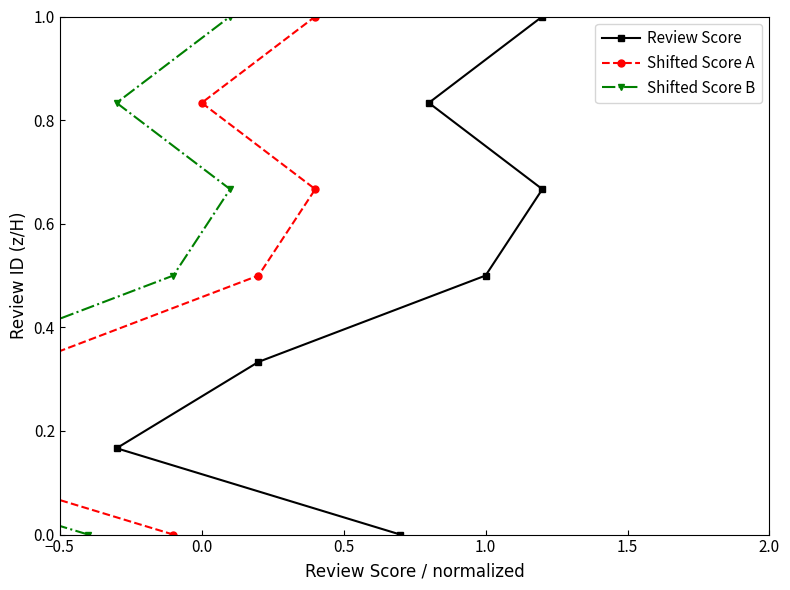

The value of Shifted Score A at 0.0 is 0.5. True or false?

False